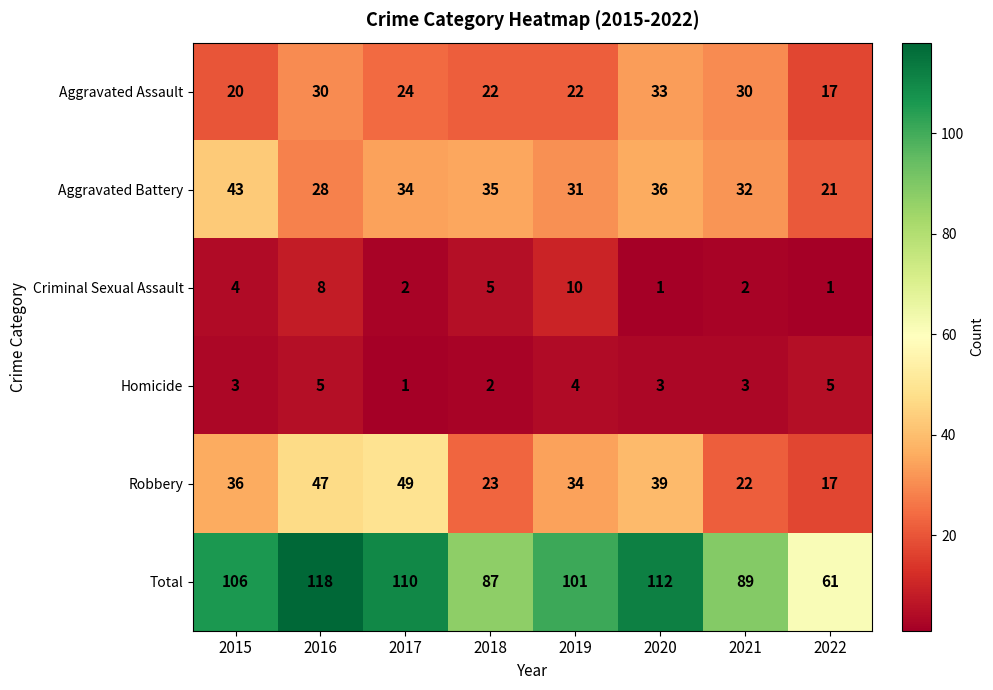

Which label corresponds to the largest value in the chart?

2016